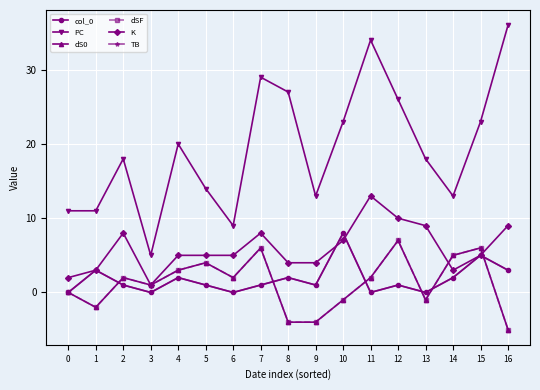

Does the chart have visible grid lines?

Yes